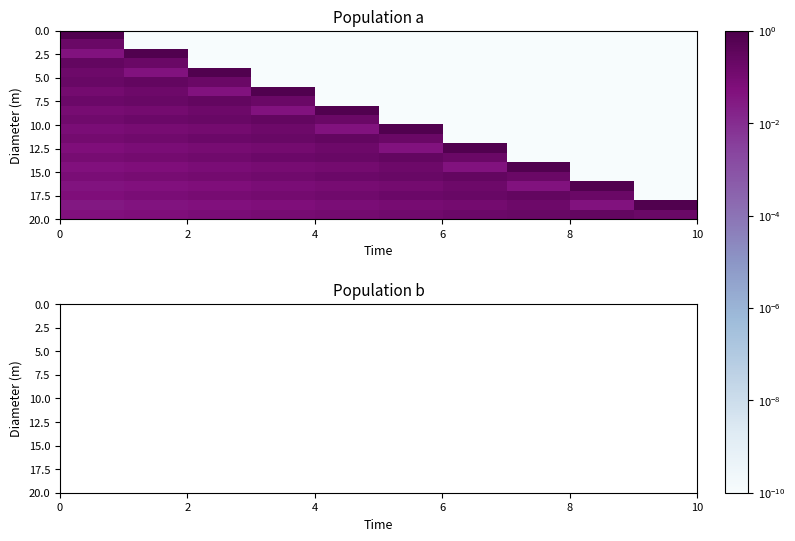

Count the number of categories in the chart.

10